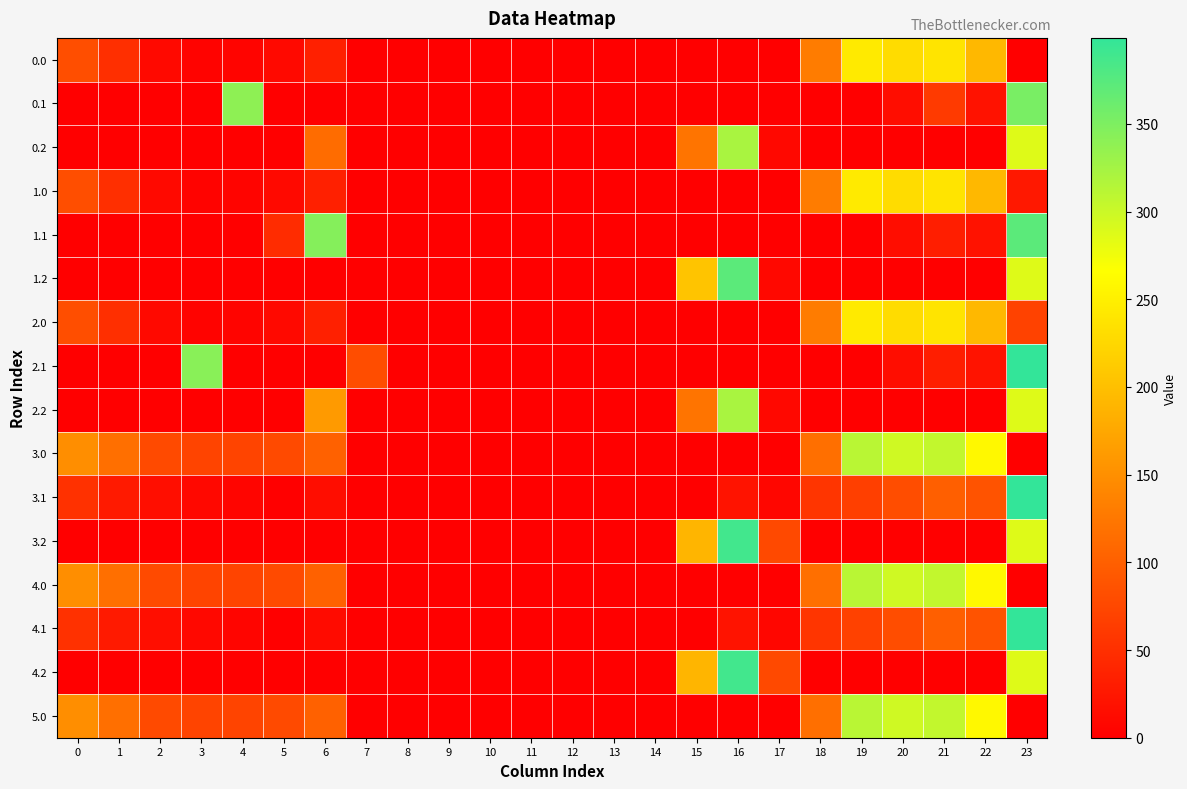

Reading left to right, extract all data points from this chart.

0.0: 0=82.0	1=49.5	2=10.3	3=4.4	4=4.9	5=10.8	6=35.0	7=0.0	8=0.0	9=0.0	10=0.0	11=0.0	12=0.0	13=0.0	14=0.0	15=0.0	16=0.0	17=0.0	18=129.6	19=244.5	20=229.9	21=238.4	22=192.3	23=0.0
0.1: 0=0.0	1=0.0	2=0.0	3=0.0	4=339.6	5=0.0	6=0.0	7=0.0	8=0.0	9=0.0	10=0.0	11=0.0	12=0.0	13=0.0	14=0.0	15=0.0	16=0.0	17=0.0	18=0.0	19=0.0	20=14.5	21=61.0	22=19.9	23=353.0
0.2: 0=0.0	1=0.0	2=0.0	3=0.0	4=0.0	5=0.0	6=113.2	7=0.0	8=0.0	9=0.0	10=0.0	11=0.0	12=0.0	13=0.0	14=0.0	15=122.2	16=321.2	17=9.5	18=0.0	19=0.0	20=0.0	21=0.0	22=0.0	23=287.5
1.0: 0=82.0	1=49.5	2=10.3	3=4.4	4=4.9	5=10.8	6=35.0	7=0.0	8=0.0	9=0.0	10=0.0	11=0.0	12=0.0	13=0.0	14=0.0	15=0.0	16=0.0	17=0.0	18=129.6	19=244.5	20=229.9	21=238.4	22=192.3	23=26.4
1.1: 0=0.0	1=0.0	2=0.0	3=0.0	4=0.0	5=46.4	6=345.2	7=0.0	8=0.0	9=0.0	10=0.0	11=0.0	12=0.0	13=0.0	14=0.0	15=0.0	16=0.0	17=0.0	18=0.0	19=0.0	20=14.5	21=32.4	22=19.9	23=372.0
1.2: 0=0.0	1=0.0	2=0.0	3=0.0	4=0.0	5=0.0	6=0.0	7=0.0	8=0.0	9=0.0	10=0.0	11=0.0	12=0.0	13=0.0	14=0.0	15=204.5	16=372.0	17=9.5	18=0.0	19=0.0	20=0.0	21=0.0	22=0.0	23=287.5
2.0: 0=82.0	1=49.5	2=10.3	3=4.4	4=4.9	5=10.8	6=35.0	7=0.0	8=0.0	9=0.0	10=0.0	11=0.0	12=0.0	13=0.0	14=0.0	15=0.0	16=0.0	17=0.0	18=129.6	19=244.5	20=229.9	21=238.4	22=192.3	23=70.1
2.1: 0=0.0	1=0.0	2=0.0	3=342.7	4=0.0	5=0.0	6=0.0	7=81.6	8=0.0	9=0.0	10=0.0	11=0.0	12=0.0	13=0.0	14=0.0	15=0.0	16=0.0	17=0.0	18=0.0	19=0.0	20=14.5	21=32.4	22=20.5	23=399.0
2.2: 0=0.0	1=0.0	2=0.0	3=0.0	4=0.0	5=0.0	6=160.7	7=0.0	8=0.0	9=0.0	10=0.0	11=0.0	12=0.0	13=0.0	14=0.0	15=122.2	16=321.2	17=9.5	18=0.0	19=0.0	20=0.0	21=0.0	22=0.0	23=287.5
3.0: 0=149.0	1=116.5	2=77.3	3=71.4	4=71.9	5=77.8	6=102.0	7=0.0	8=0.0	9=0.0	10=0.0	11=0.0	12=0.0	13=0.0	14=0.0	15=0.0	16=0.0	17=0.0	18=116.7	19=311.5	20=296.9	21=305.4	22=259.3	23=0.0
3.1: 0=51.6	1=28.1	2=14.9	3=9.7	4=6.6	5=0.0	6=14.6	7=0.0	8=0.0	9=0.0	10=0.0	11=0.0	12=0.0	13=0.0	14=0.0	15=0.0	16=20.7	17=7.1	18=55.5	19=66.7	20=81.5	21=99.4	22=86.9	23=399.0
3.2: 0=0.0	1=0.0	2=0.0	3=0.0	4=0.0	5=0.0	6=0.0	7=0.0	8=0.0	9=0.0	10=0.0	11=0.0	12=0.0	13=0.0	14=0.0	15=189.2	16=388.2	17=76.5	18=0.0	19=0.0	20=0.0	21=0.0	22=0.0	23=287.5
4.0: 0=149.0	1=116.5	2=77.3	3=71.4	4=71.9	5=77.8	6=102.0	7=0.0	8=0.0	9=0.0	10=0.0	11=0.0	12=0.0	13=0.0	14=0.0	15=0.0	16=0.0	17=0.0	18=116.7	19=311.5	20=296.9	21=305.4	22=259.3	23=0.0
4.1: 0=51.6	1=28.1	2=14.9	3=9.7	4=6.6	5=0.0	6=12.2	7=0.0	8=0.0	9=0.0	10=0.0	11=0.0	12=0.0	13=0.0	14=0.0	15=0.0	16=20.7	17=7.1	18=55.5	19=69.0	20=81.5	21=99.4	22=86.9	23=399.0
4.2: 0=0.0	1=0.0	2=0.0	3=0.0	4=0.0	5=0.0	6=0.0	7=0.0	8=0.0	9=0.0	10=0.0	11=0.0	12=0.0	13=0.0	14=0.0	15=189.2	16=388.2	17=76.5	18=0.0	19=0.0	20=0.0	21=0.0	22=0.0	23=287.5
5.0: 0=149.0	1=116.5	2=77.3	3=71.4	4=71.9	5=77.8	6=102.0	7=0.0	8=0.0	9=0.0	10=0.0	11=0.0	12=0.0	13=0.0	14=0.0	15=0.0	16=0.0	17=0.0	18=116.7	19=311.5	20=296.9	21=305.4	22=259.3	23=0.0